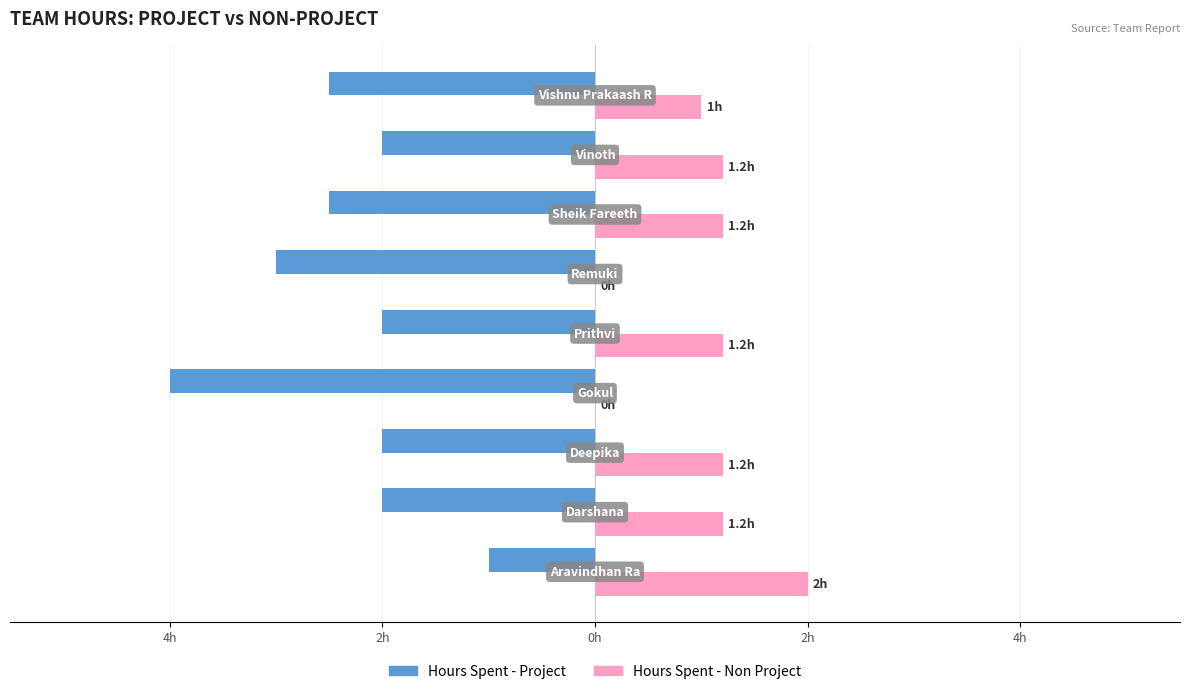

What are all the series names shown in the legend?

Hours Spent - Project, Hours Spent - Non Project